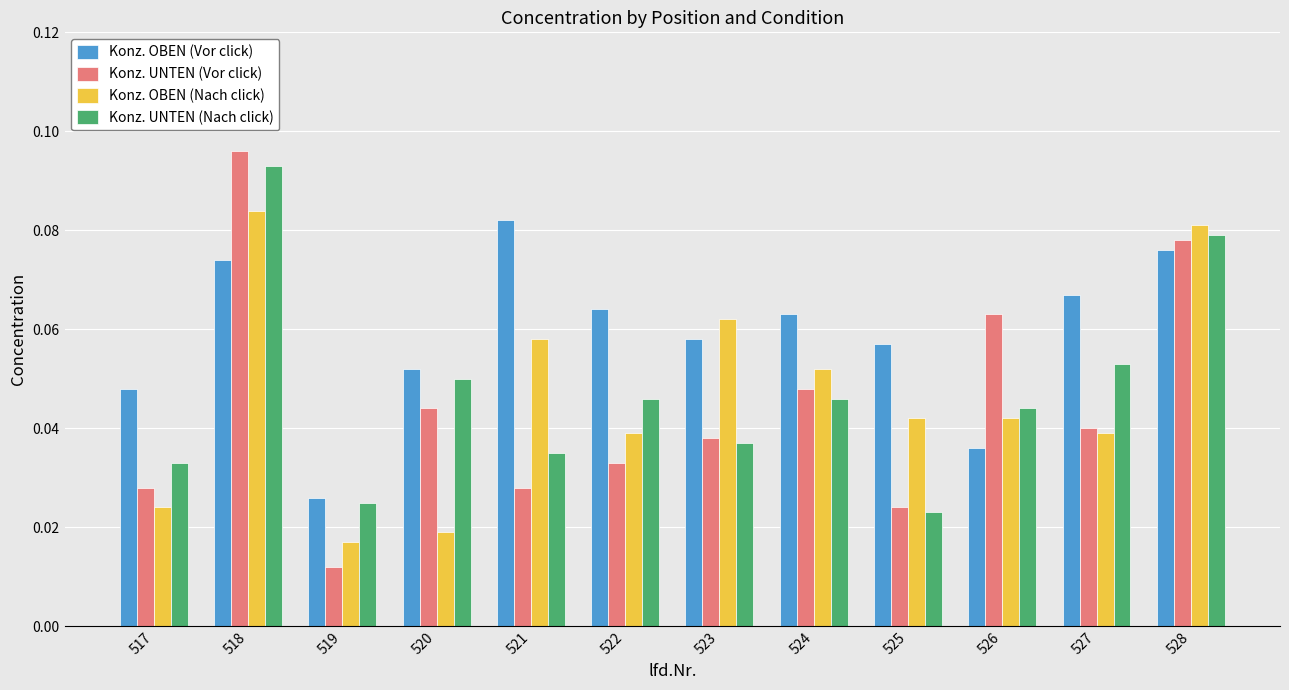

Is it true that Konz. OBEN (Nach click) equals 0.2 at 518?

False